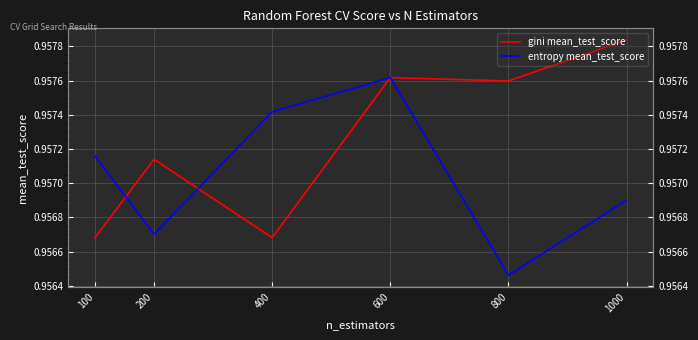

What is the value of the entropy mean_test_score point at the 3rd from the left?

1.0